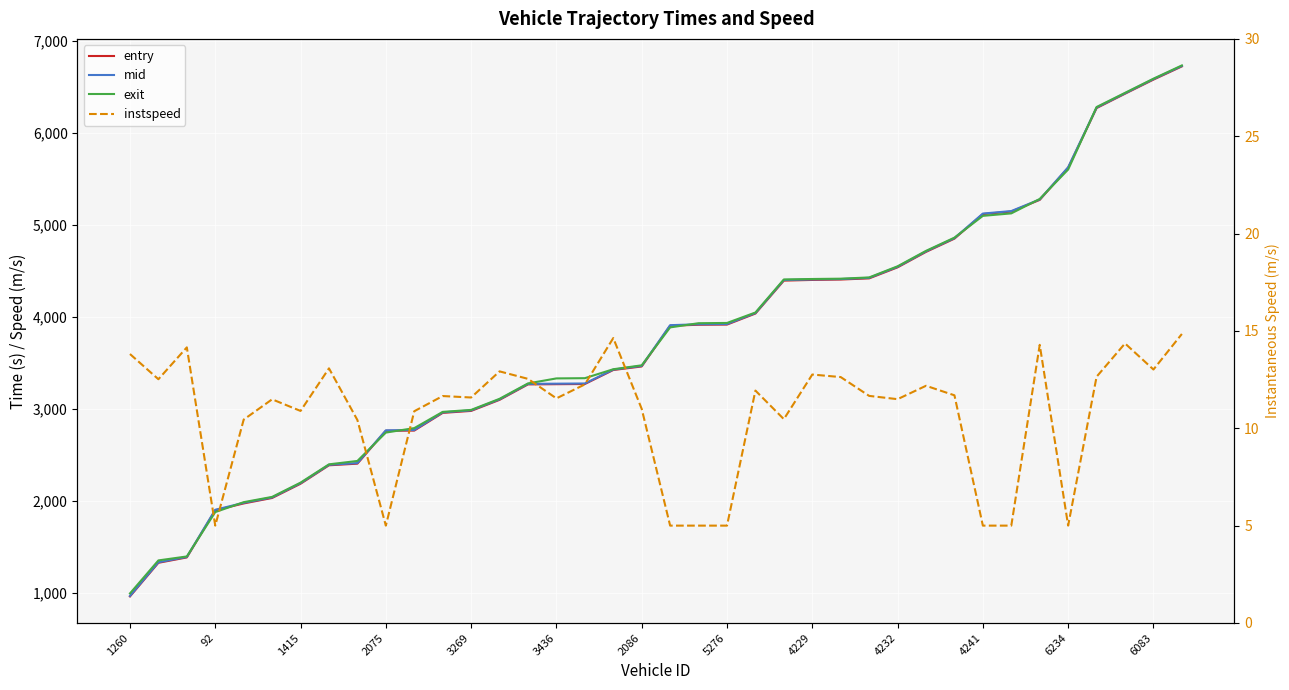

Where does the entry series first go above 3905?

19